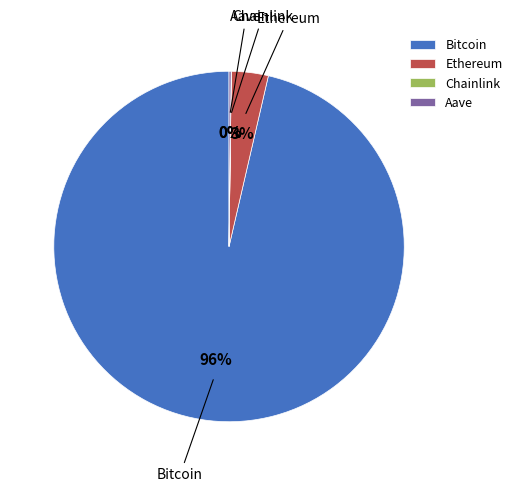

The Ethereum slice represents 18% of the pie. True or false?

False